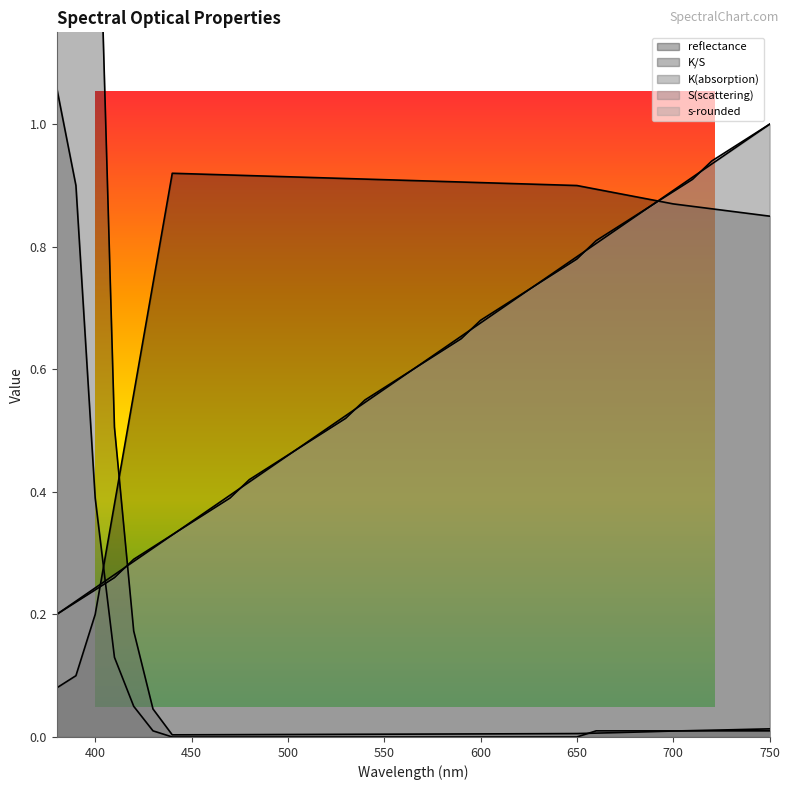

Between 380 and 490, which is larger?

490